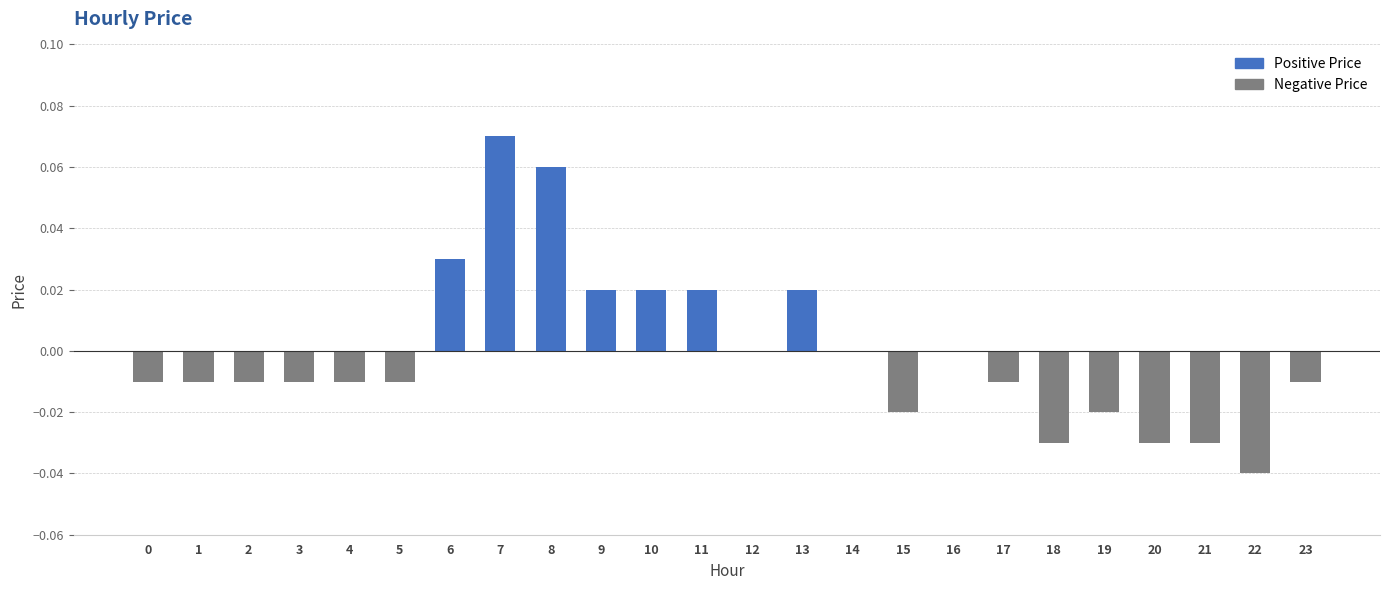

Which has a higher value, 19 or 14?

14